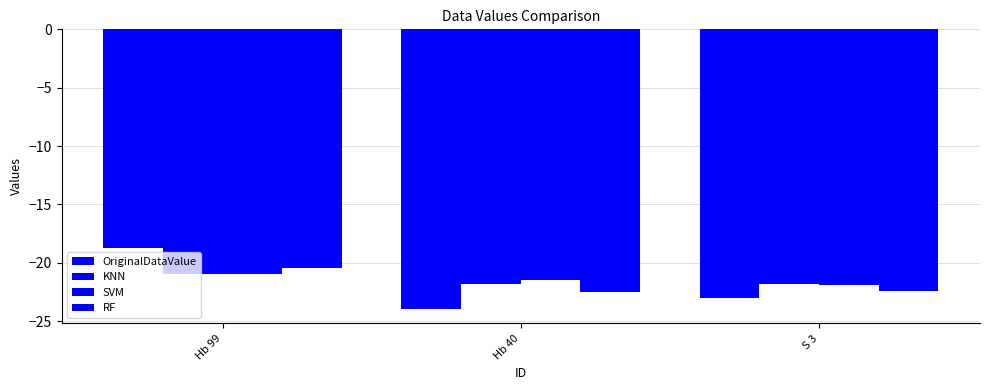

What is the spread (max minus min) of values at S 3?

1.2